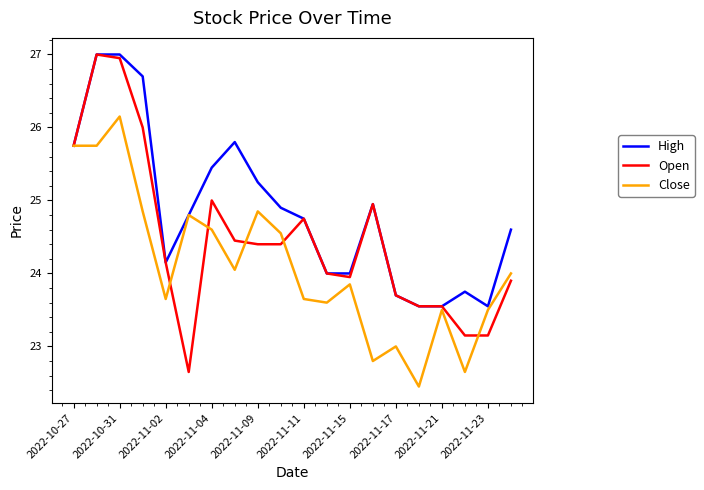

List the series in order of their overall mean, lowest first.

Close, Open, High